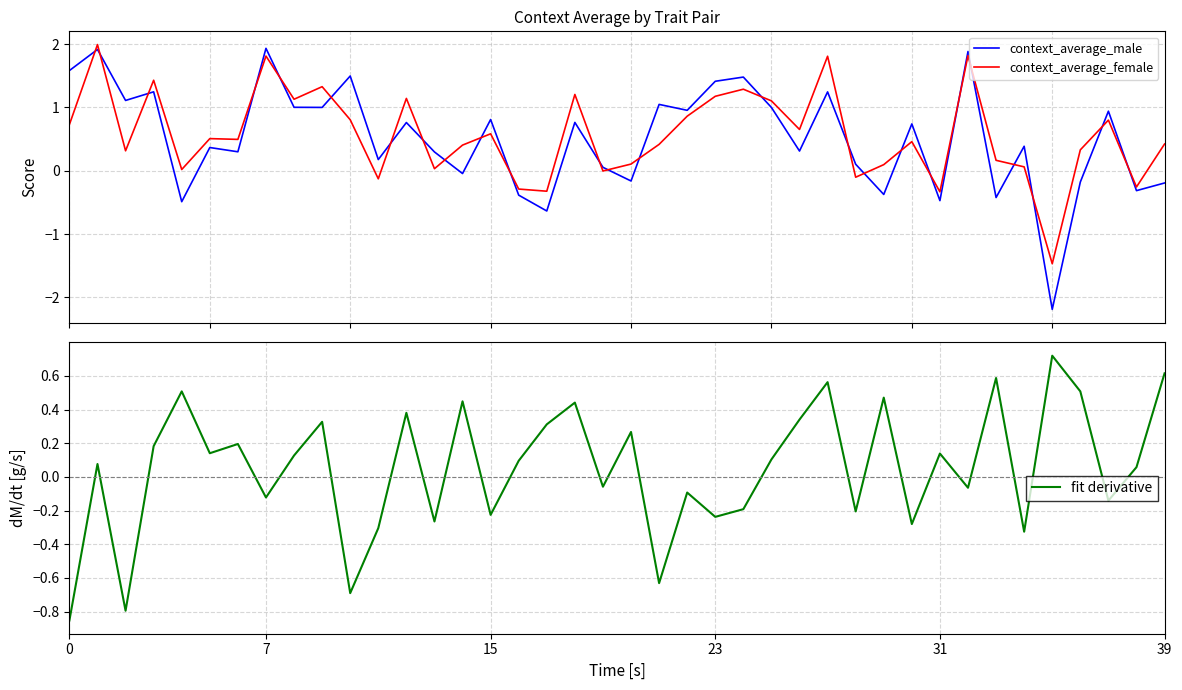

What is the lowest value of the context_average_female series?

-1.5